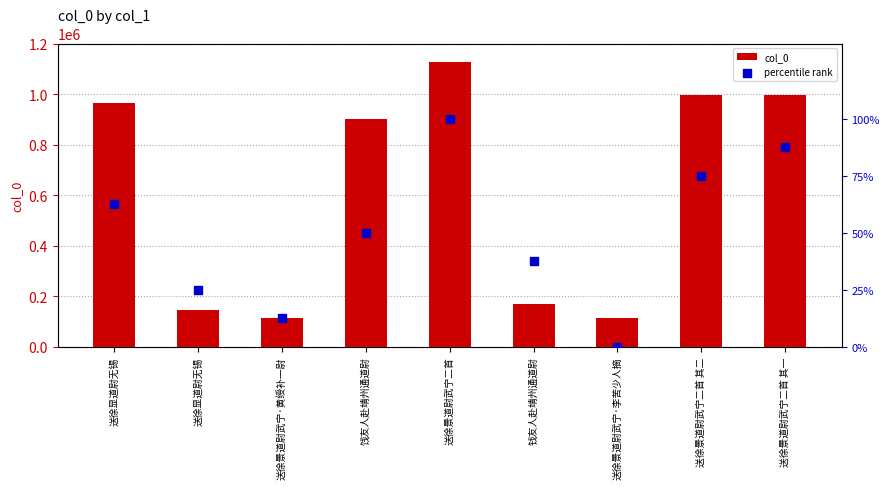

What are all the series names shown in the legend?

col_0, percentile rank